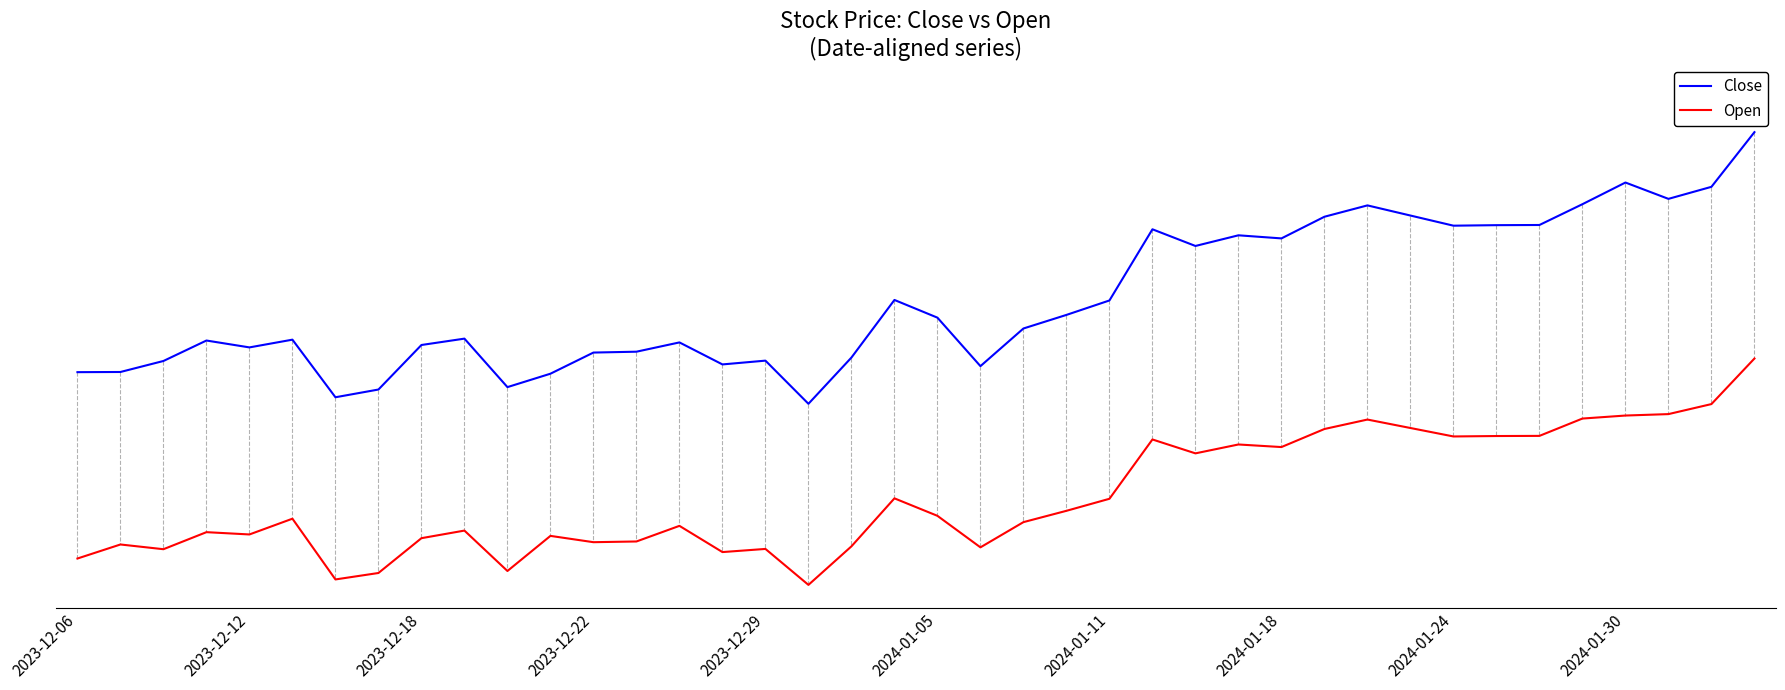

Does the chart display data point markers on the line(s)?

No